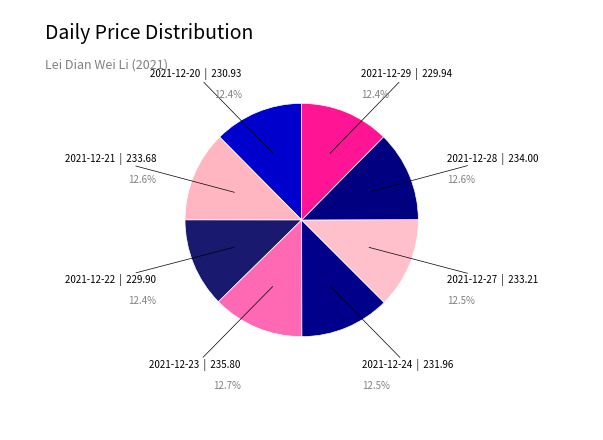

Is there any slice that represents more than half of the pie?

No